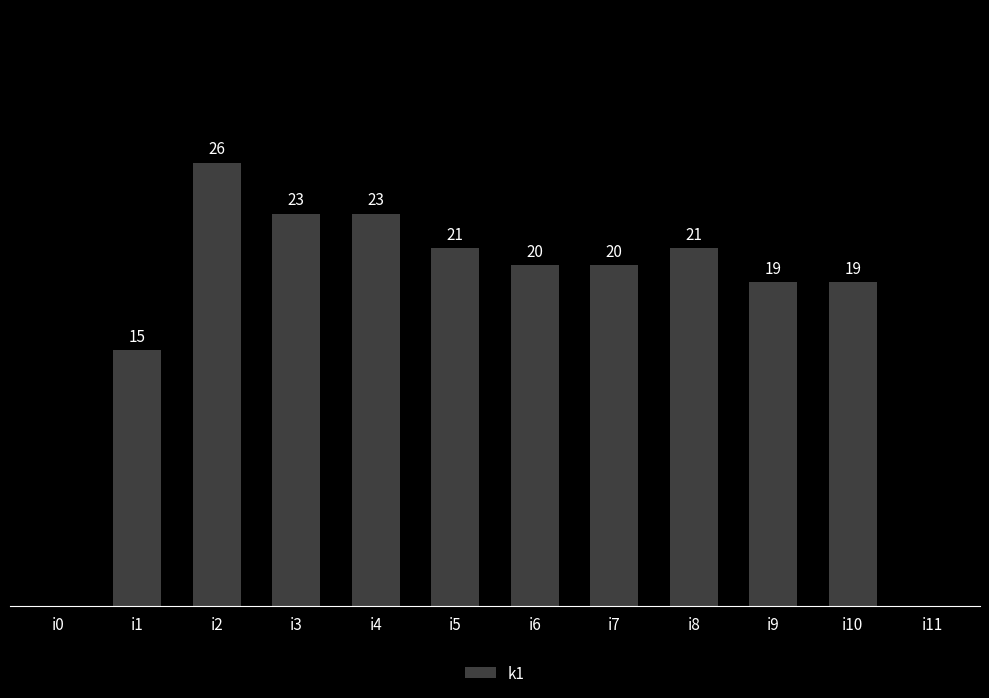

Where is the data nearest to the value 13?

i1